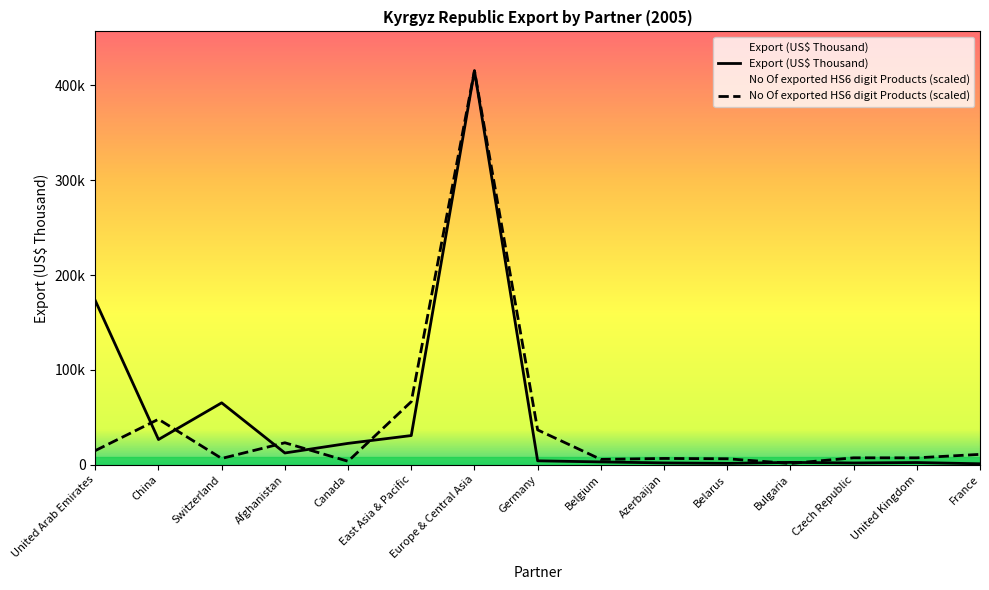

Which series changed the most between Belgium and Azerbaijan?

Export (US$ Thousand)